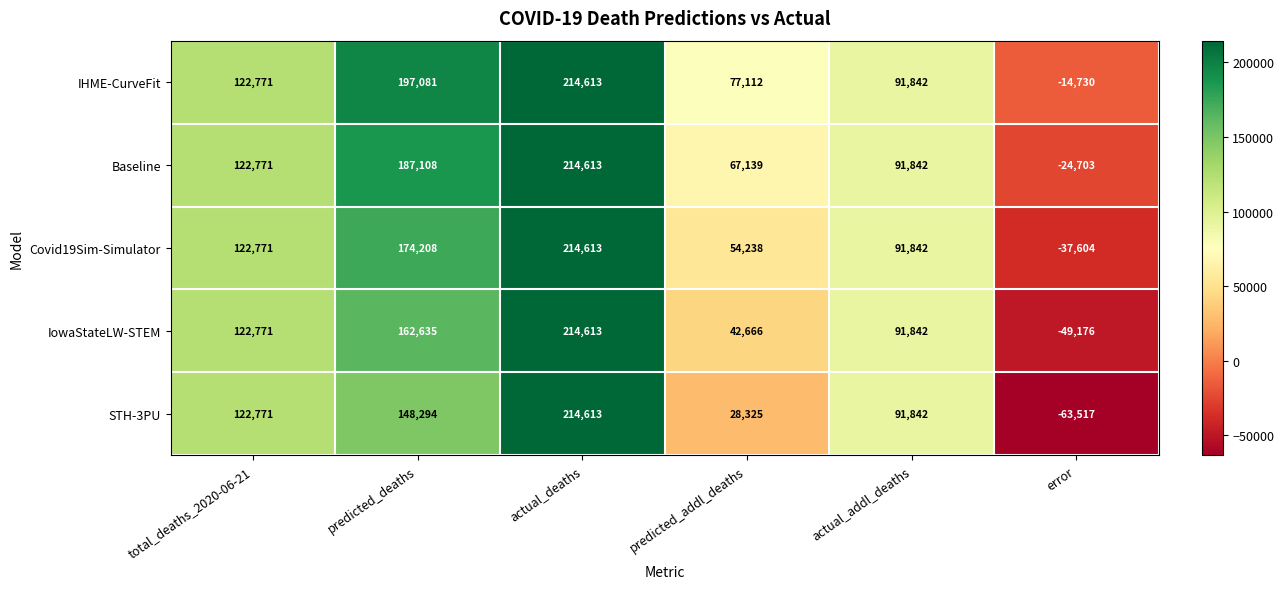

Between actual_deaths and error, which series saw the biggest shift?

STH-3PU